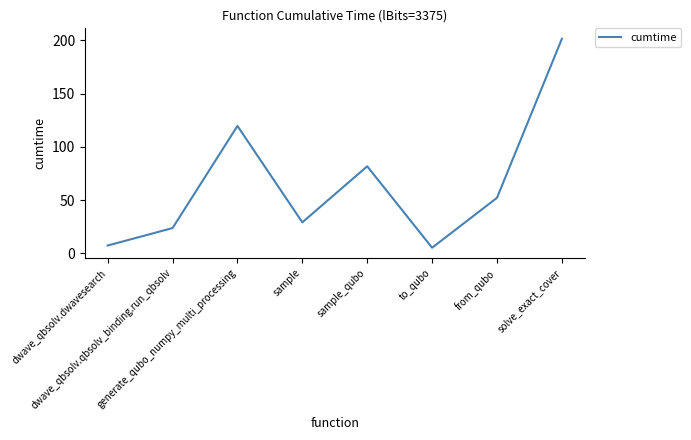

What is the sum of all values?

520.7